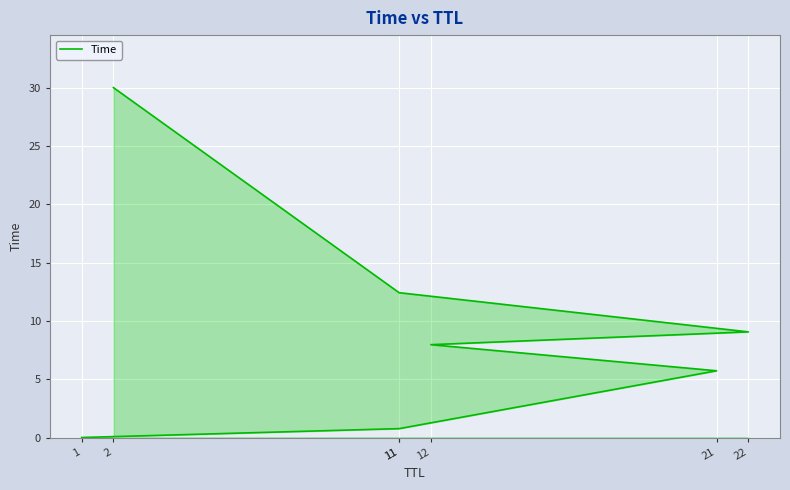

At which category does the chart reach its peak across all series?

2